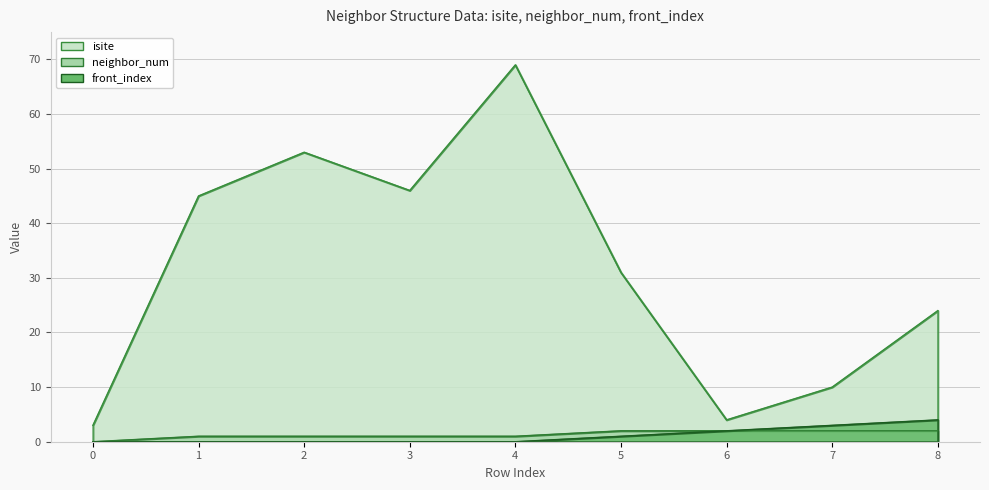

How many lines are shown in the chart?

3